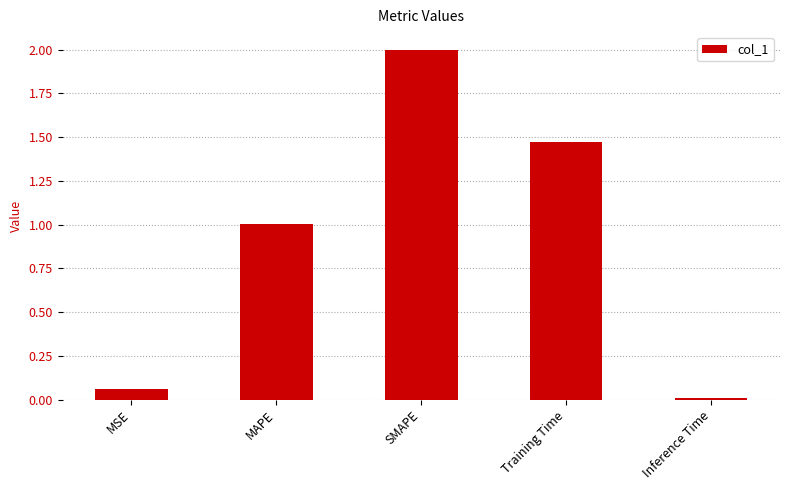

List the labels in order of value, largest first.

SMAPE, Training Time, MAPE, MSE, Inference Time